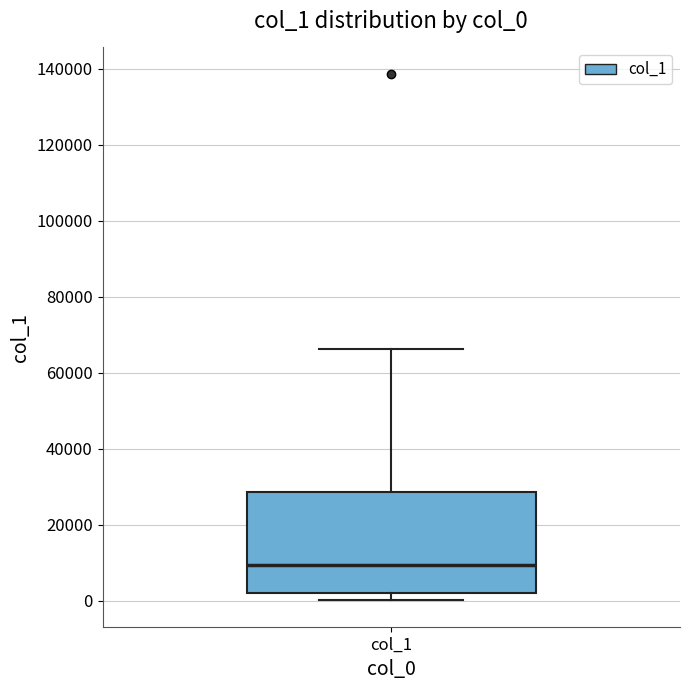

Read this box plot against the y-axis: the position of the median line, the range covered by the box, and the ends of both whiskers. The values are not printed on the chart, so give them approximately, as read against the axis.

median 10000, box 2000 to 28000, whiskers 0 to 66000